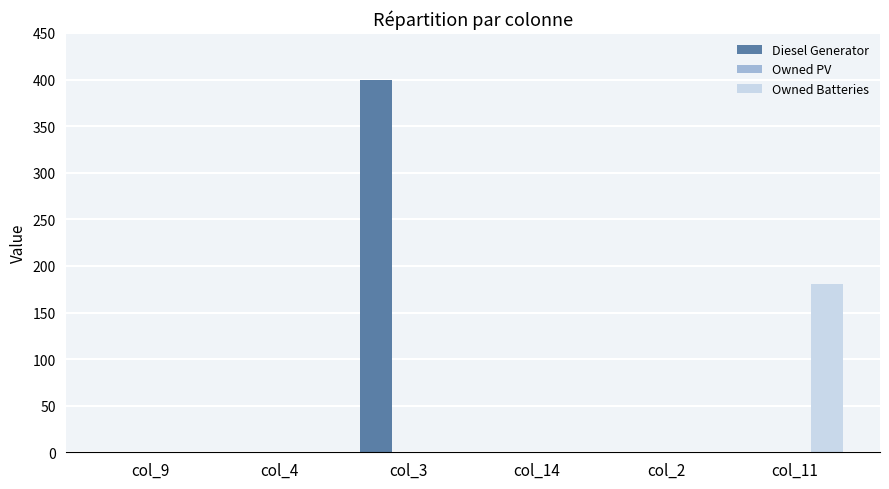

Which category has the highest value in the Diesel Generator series?

col_3